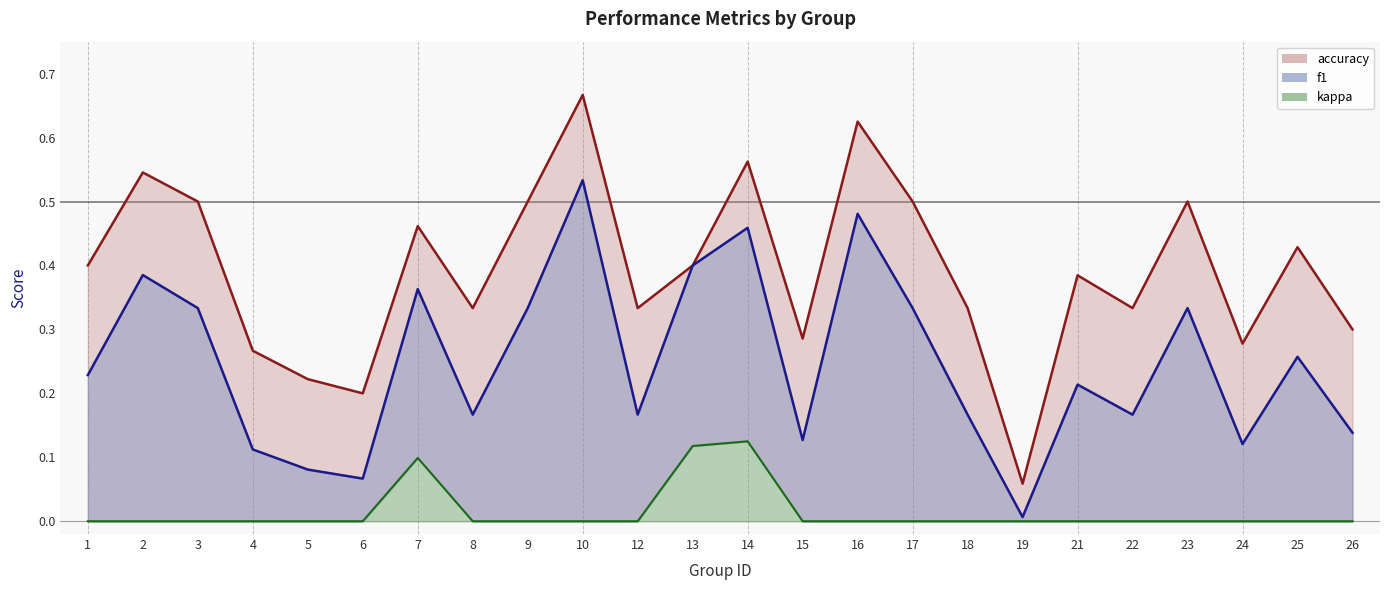

Which category has the highest value in the accuracy series?

10